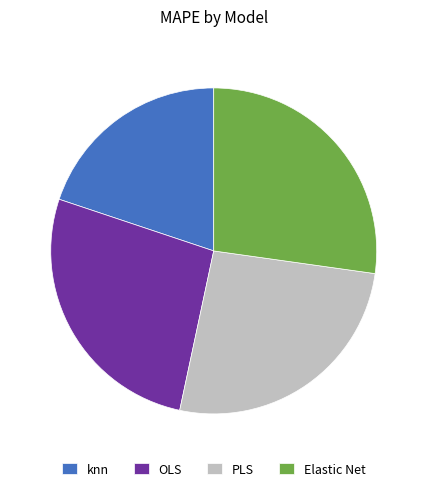

Is the sum of PLS and OLS greater than half?

Yes